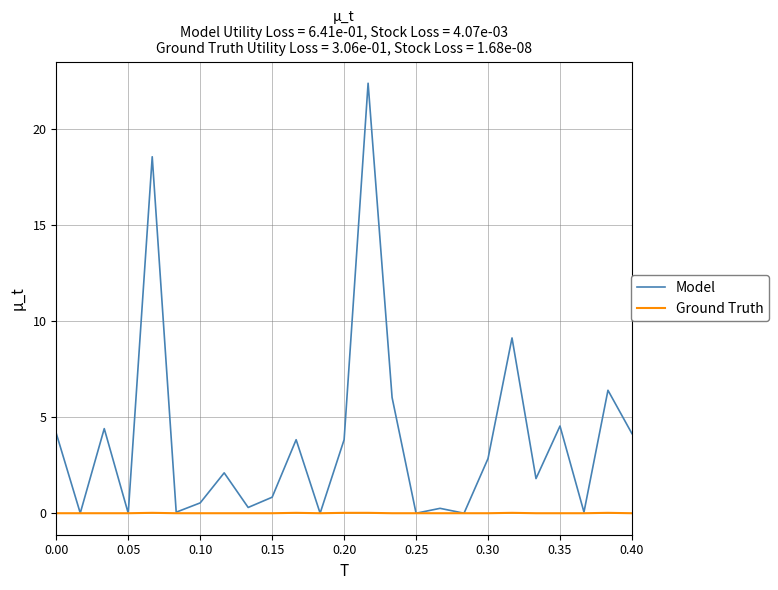

How many categories are shown in the chart?

25